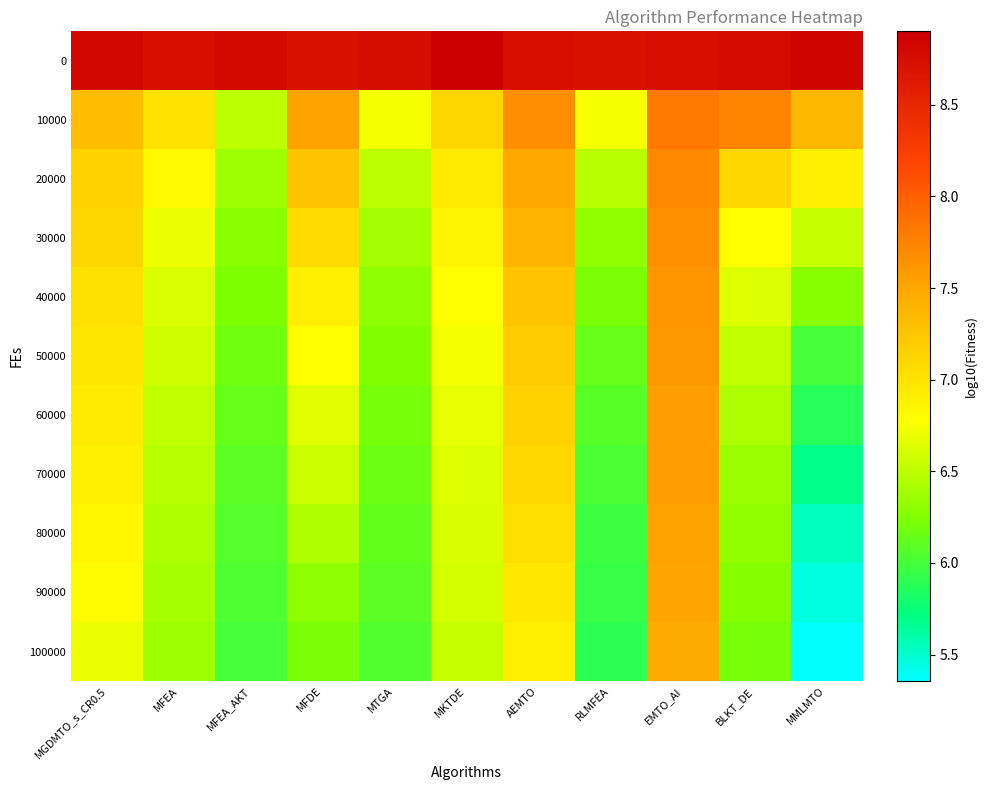

Reading right to left, what are all the values shown in this chart?

0: MMLMTO=8.8	BLKT_DE=8.8	EMTO_AI=8.8	RLMFEA=8.7	AEMTO=8.8	MKTDE=8.9	MTGA=8.8	MFDE=8.7	MFEA_AKT=8.8	MFEA=8.7	MGDMTO_s_CR0.5=8.8
10000: MMLMTO=7.4	BLKT_DE=7.7	EMTO_AI=7.8	RLMFEA=6.7	AEMTO=7.7	MKTDE=7.1	MTGA=6.7	MFDE=7.5	MFEA_AKT=6.5	MFEA=7.0	MGDMTO_s_CR0.5=7.3
20000: MMLMTO=6.9	BLKT_DE=7.1	EMTO_AI=7.7	RLMFEA=6.5	AEMTO=7.5	MKTDE=7.0	MTGA=6.5	MFDE=7.3	MFEA_AKT=6.4	MFEA=6.8	MGDMTO_s_CR0.5=7.2
30000: MMLMTO=6.5	BLKT_DE=6.8	EMTO_AI=7.7	RLMFEA=6.3	AEMTO=7.4	MKTDE=6.9	MTGA=6.4	MFDE=7.1	MFEA_AKT=6.3	MFEA=6.7	MGDMTO_s_CR0.5=7.1
40000: MMLMTO=6.3	BLKT_DE=6.6	EMTO_AI=7.6	RLMFEA=6.2	AEMTO=7.3	MKTDE=6.8	MTGA=6.3	MFDE=6.9	MFEA_AKT=6.2	MFEA=6.6	MGDMTO_s_CR0.5=7.0
50000: MMLMTO=6.0	BLKT_DE=6.5	EMTO_AI=7.6	RLMFEA=6.1	AEMTO=7.2	MKTDE=6.7	MTGA=6.3	MFDE=6.8	MFEA_AKT=6.2	MFEA=6.6	MGDMTO_s_CR0.5=7.0
60000: MMLMTO=5.9	BLKT_DE=6.4	EMTO_AI=7.6	RLMFEA=6.1	AEMTO=7.2	MKTDE=6.7	MTGA=6.2	MFDE=6.7	MFEA_AKT=6.1	MFEA=6.5	MGDMTO_s_CR0.5=6.9
70000: MMLMTO=5.7	BLKT_DE=6.4	EMTO_AI=7.6	RLMFEA=6.0	AEMTO=7.1	MKTDE=6.6	MTGA=6.2	MFDE=6.6	MFEA_AKT=6.1	MFEA=6.5	MGDMTO_s_CR0.5=6.9
80000: MMLMTO=5.5	BLKT_DE=6.3	EMTO_AI=7.5	RLMFEA=6.0	AEMTO=7.0	MKTDE=6.6	MTGA=6.1	MFDE=6.4	MFEA_AKT=6.1	MFEA=6.4	MGDMTO_s_CR0.5=6.8
90000: MMLMTO=5.4	BLKT_DE=6.3	EMTO_AI=7.5	RLMFEA=5.9	AEMTO=7.0	MKTDE=6.6	MTGA=6.1	MFDE=6.3	MFEA_AKT=6.0	MFEA=6.4	MGDMTO_s_CR0.5=6.8
100000: MMLMTO=5.4	BLKT_DE=6.2	EMTO_AI=7.5	RLMFEA=5.9	AEMTO=6.9	MKTDE=6.5	MTGA=6.1	MFDE=6.2	MFEA_AKT=6.0	MFEA=6.4	MGDMTO_s_CR0.5=6.7